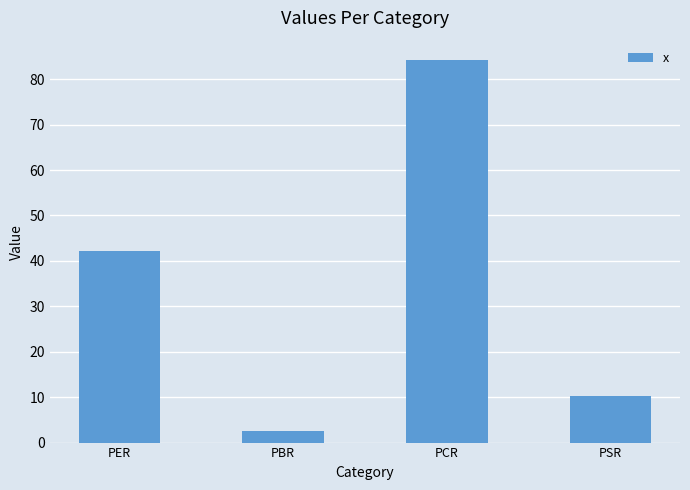

Count the number of values greater than 42.

2